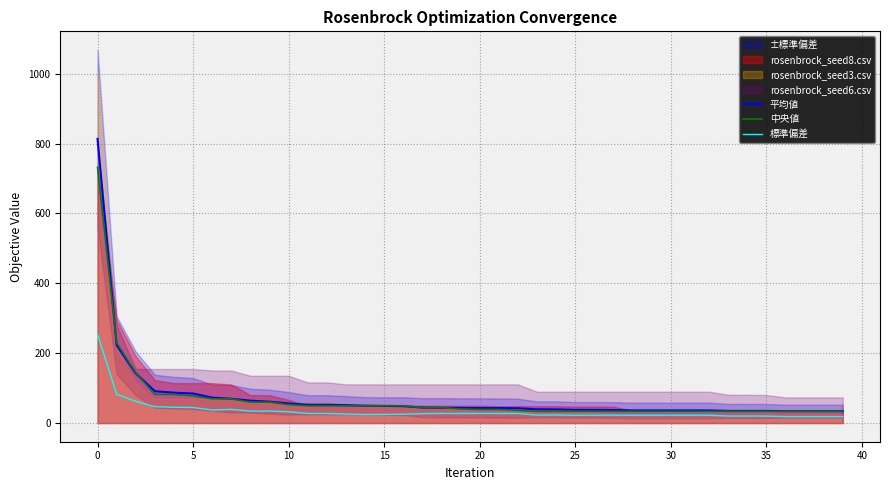

What is the highest value of the 標準偏差 series?

254.2